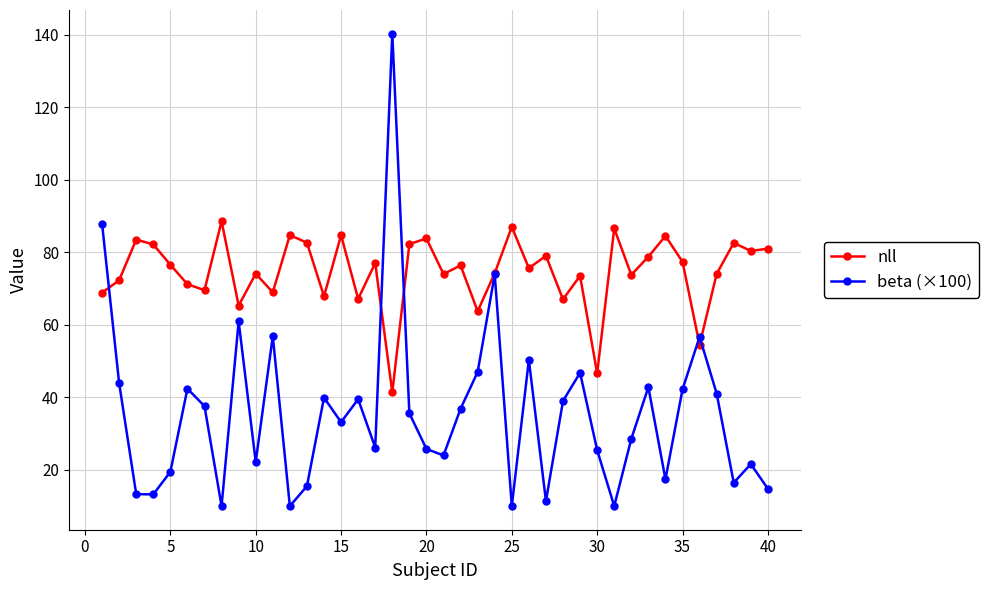

What is the value of the nll point at the 24th from the left?

74.2